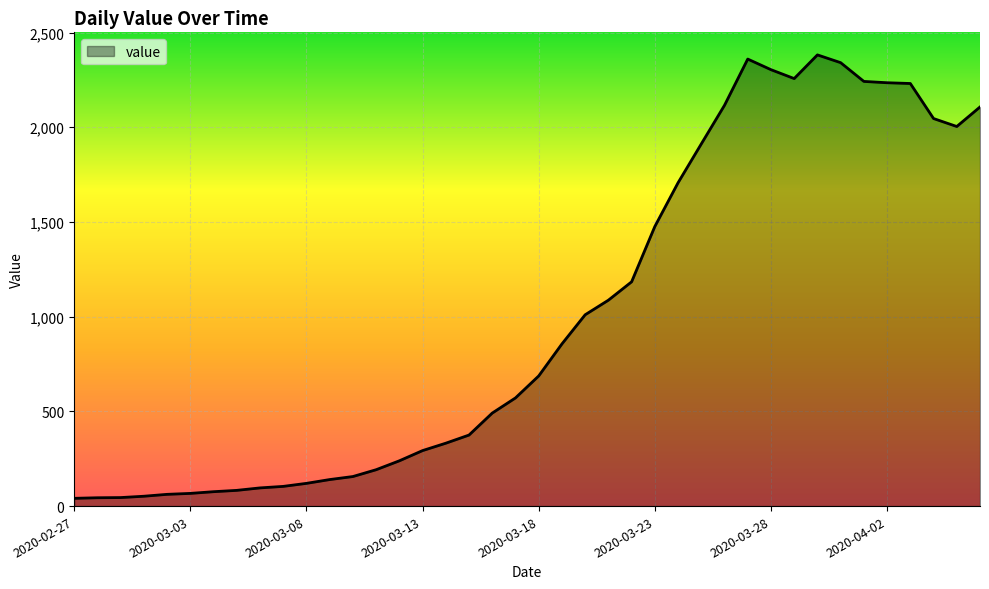

What is the maximum value shown in the chart?

2382